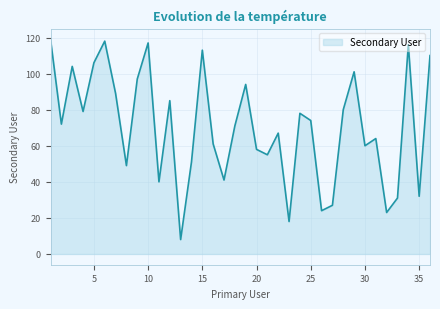

What is the greatest value displayed?

119